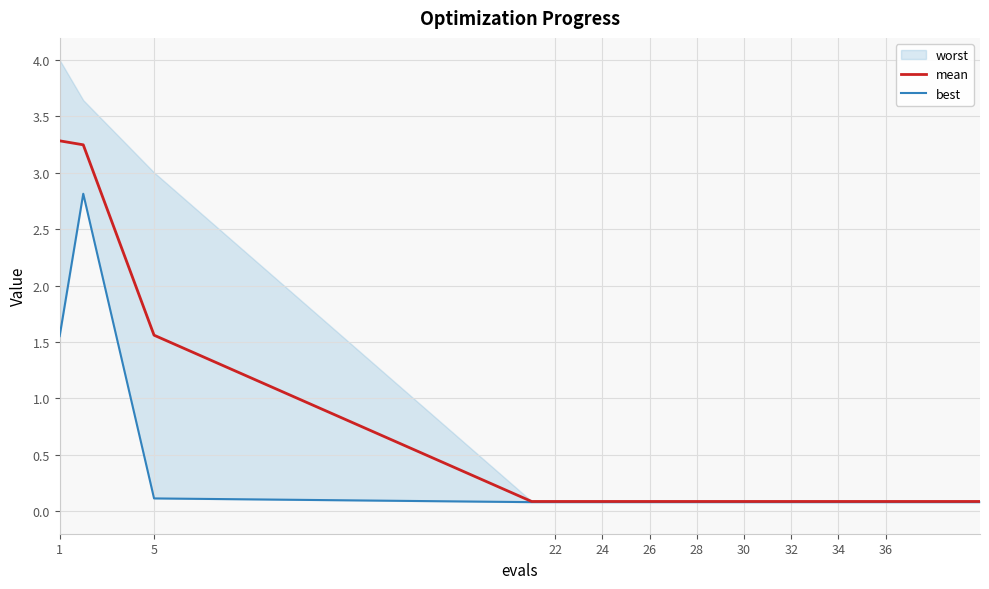

True or false: mean and best cross at least once.

False